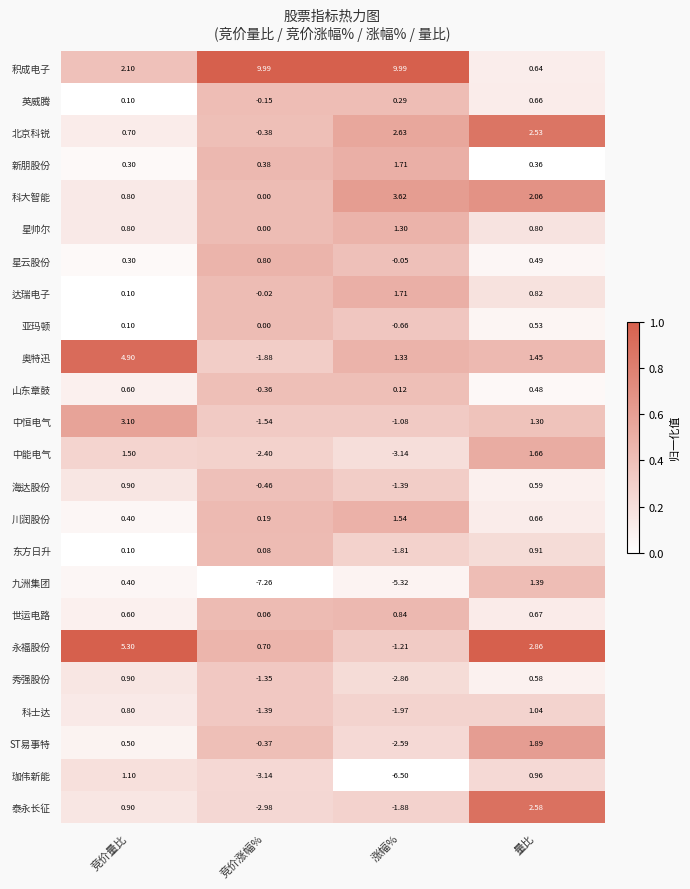

At which category is the sum across all series the highest?

量比